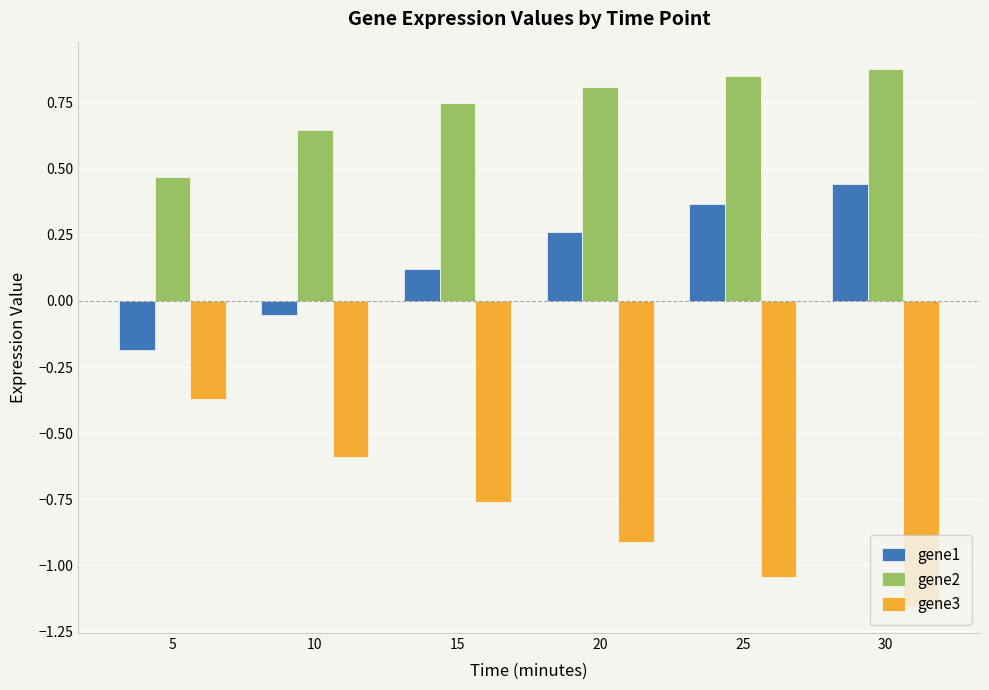

How many distinct data groups are displayed?

3